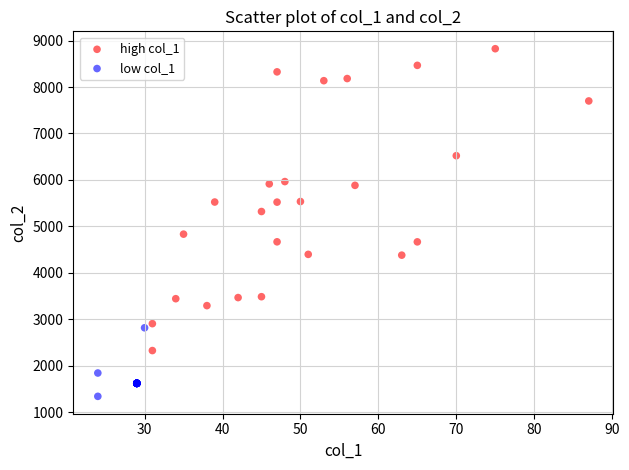

Which series contains the highest Y value?

high col_1